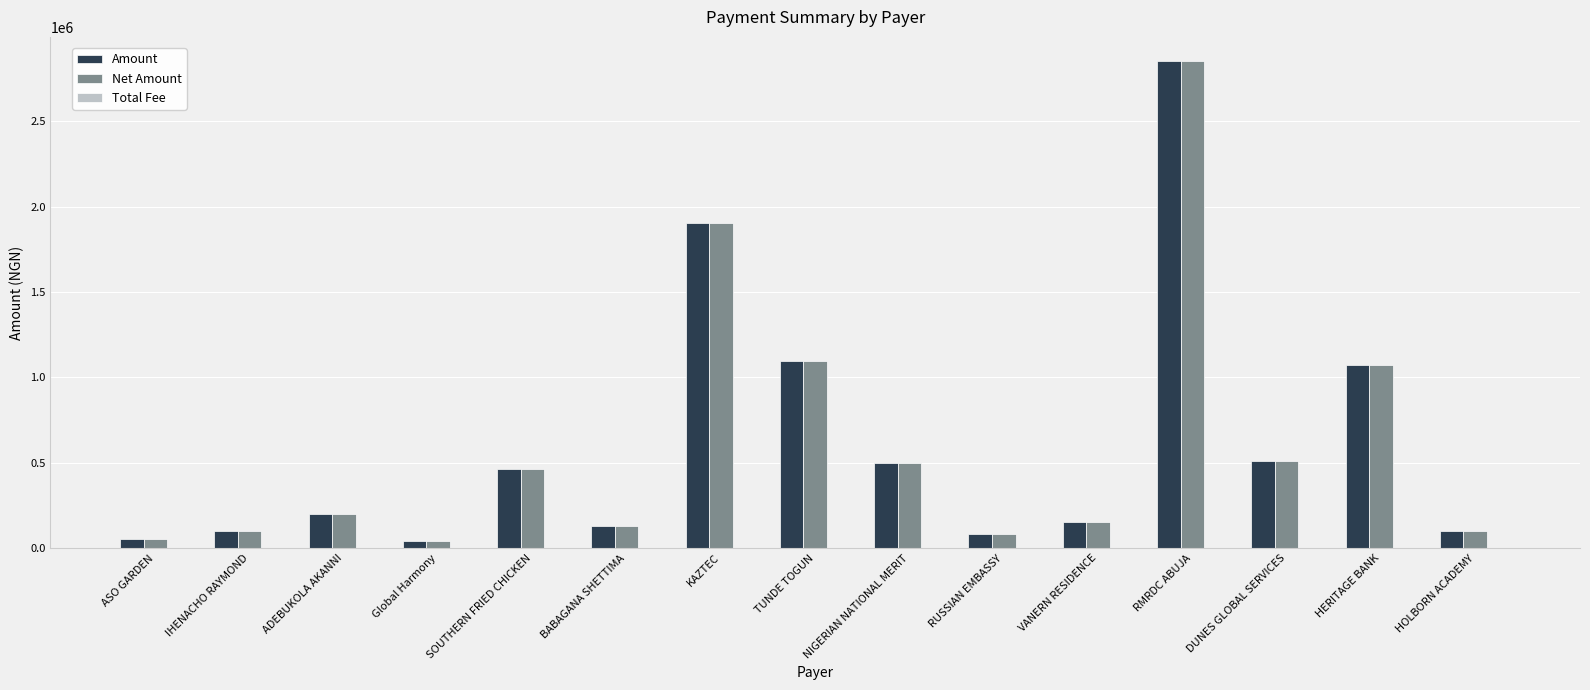

Which series changed the most between Global Harmony and RMRDC ABUJA?

Net Amount